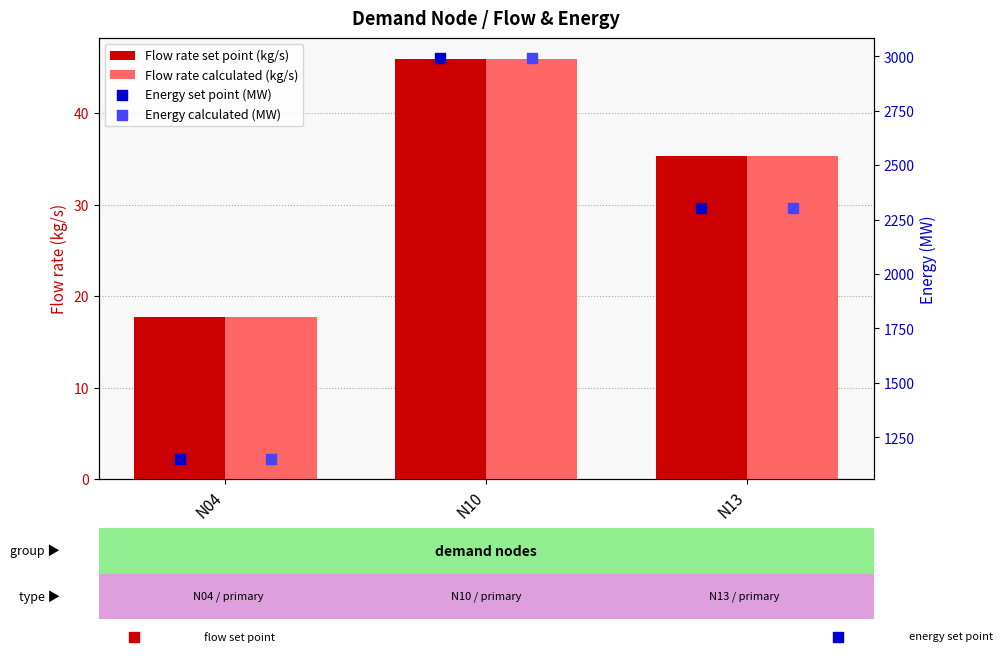

Which series has the widest spread of Y values?

Energy calculated (MW)